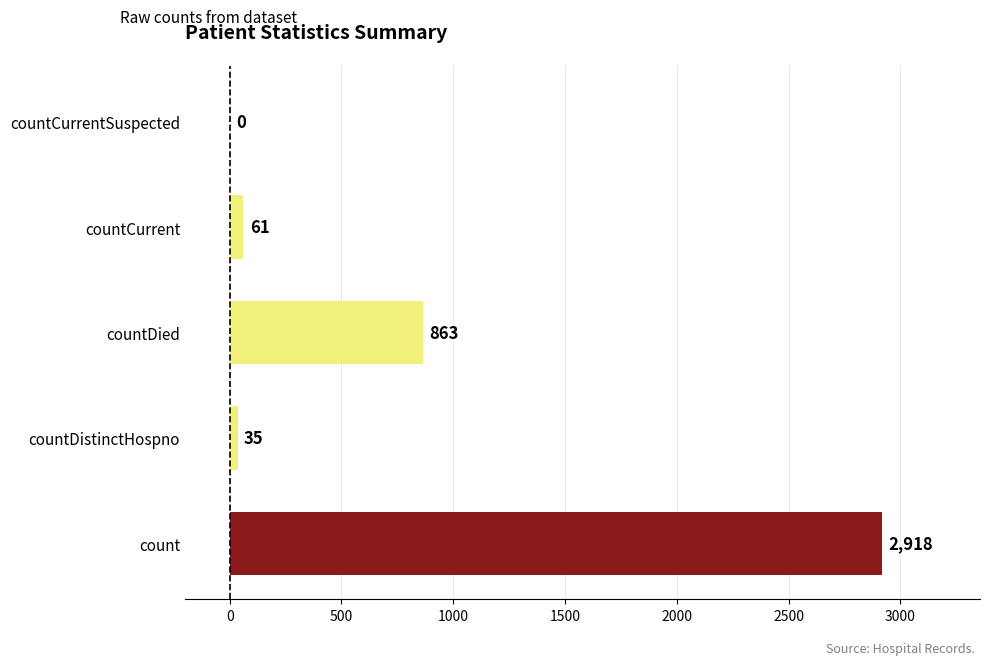

Where is the data nearest to the value 1459?

countDied